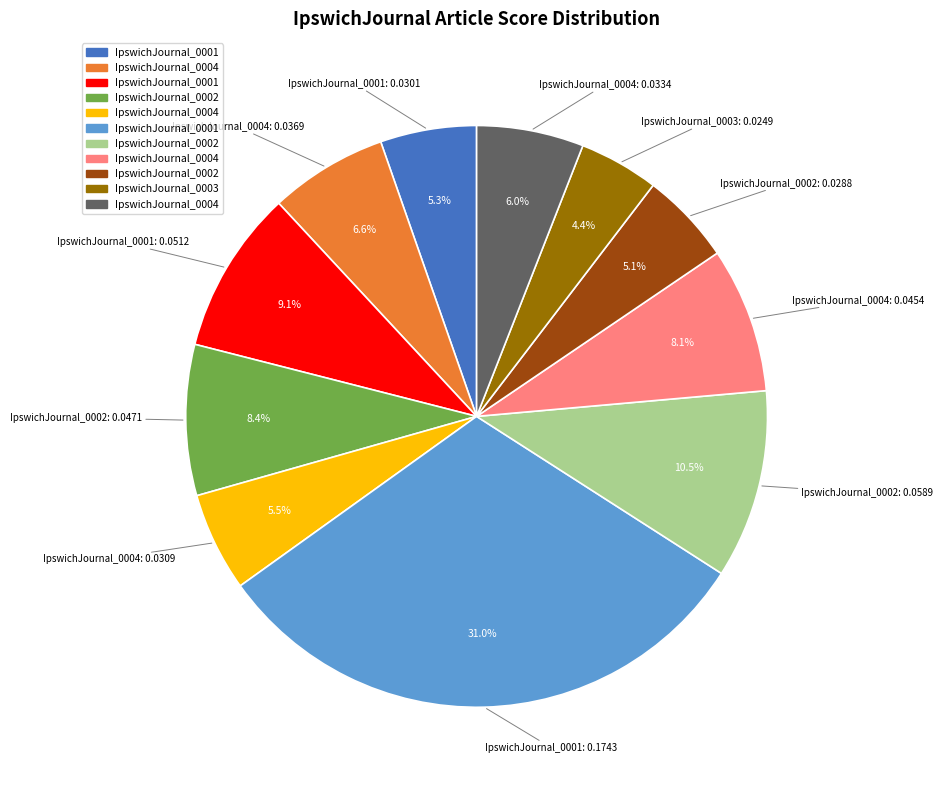

Is there a majority slice in this chart?

No